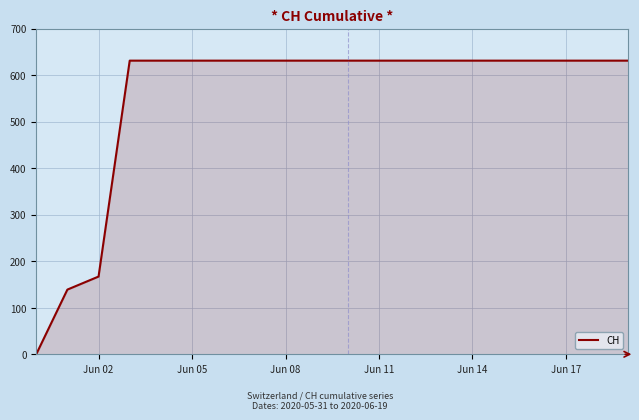

Count the number of categories in the chart.

20